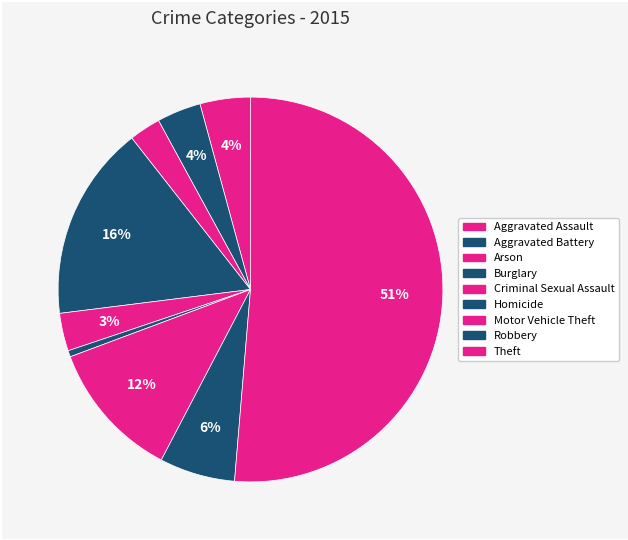

Is it true that Burglary is 16% of the pie?

True